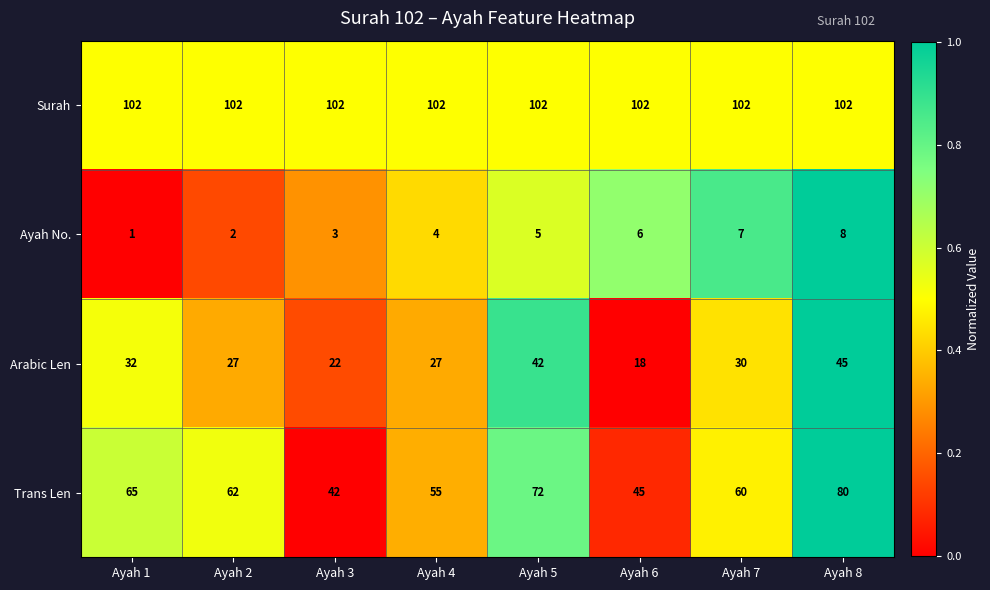

Which label corresponds to the smallest value in the chart?

Ayah 1